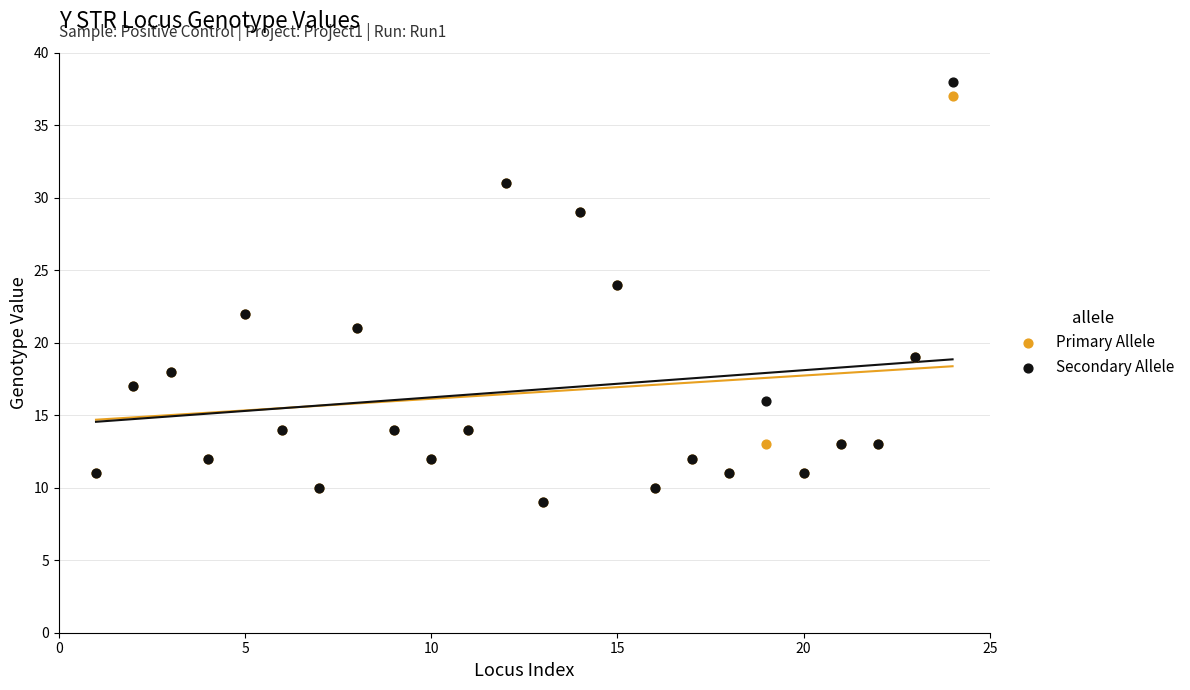

What are all the series names shown in the legend?

Primary Allele, Secondary Allele